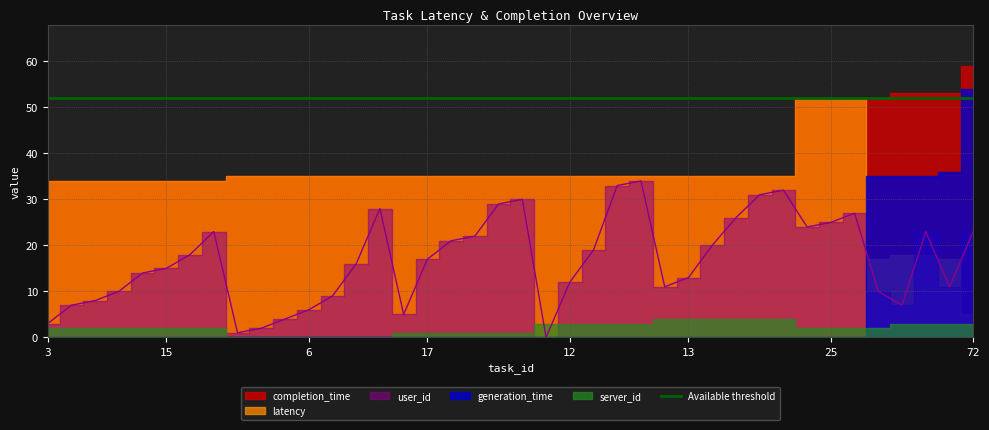

True or false: completion_time and generation_time intersect in this chart.

False